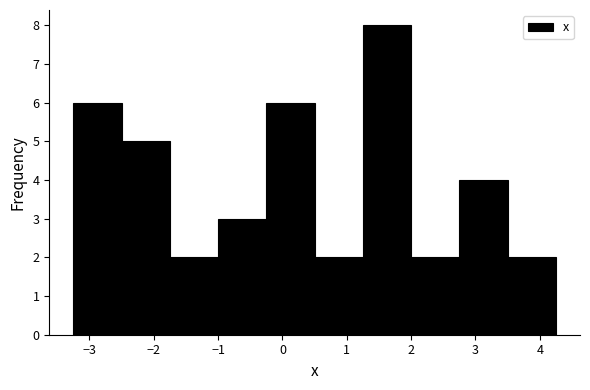

Reading left to right, list every bar in this chart as the range it spans on the x-axis followed by its height. Neither the bar edges nor the heights are printed on the chart, so give them approximately, as read against the axes.

-3.25 to -2.50: 6
-2.50 to -1.75: 5
-1.75 to -1.00: 2
-1.00 to -0.25: 3
-0.25 to 0.50: 6
0.50 to 1.25: 2
1.25 to 2.00: 8
2.00 to 2.75: 2
2.75 to 3.50: 4
3.50 to 4.25: 2